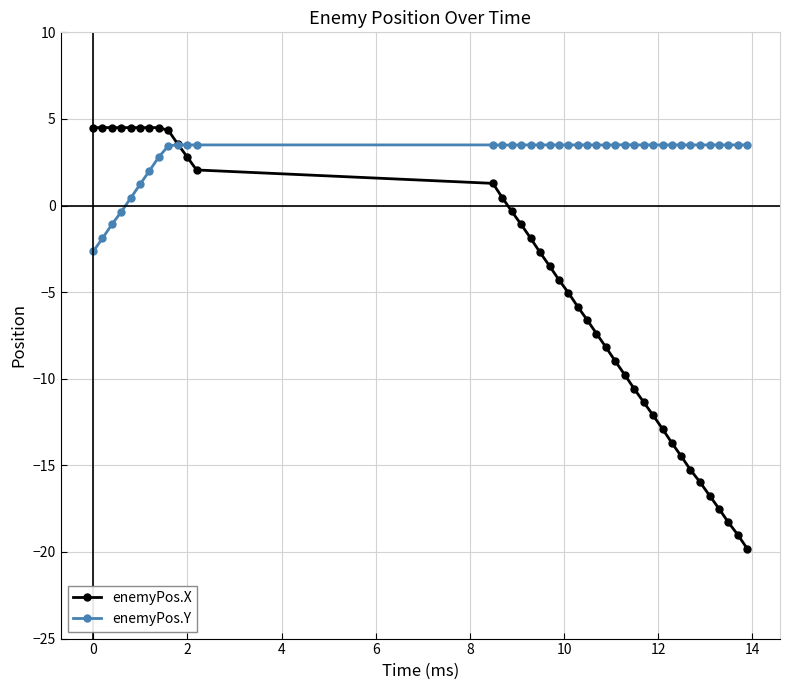

What is the value of the enemyPos.X point at the 20th from the left?

-4.3